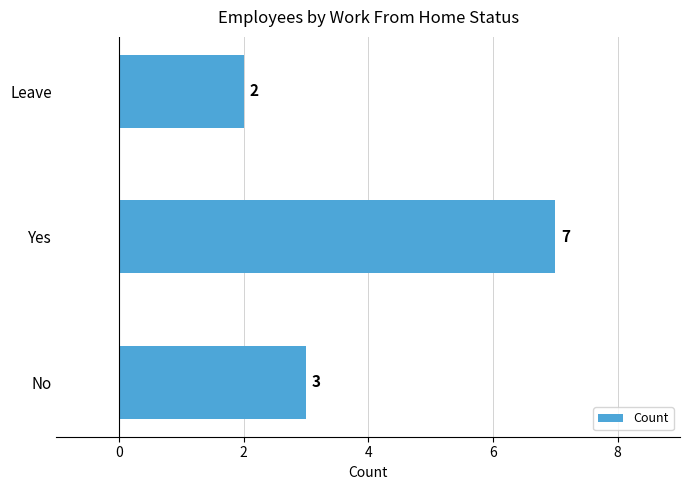

Are the bars horizontal?

Yes